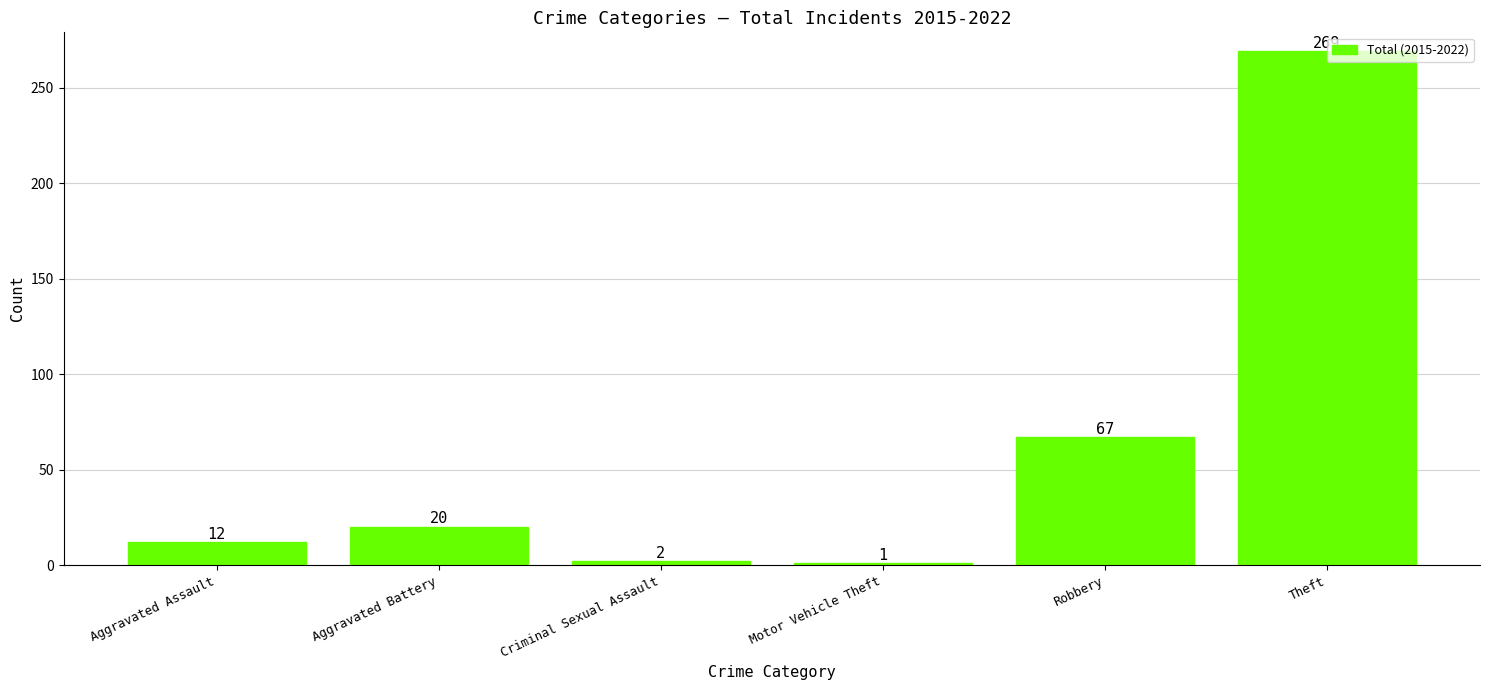

At which category does the chart reach its peak across all series?

Theft